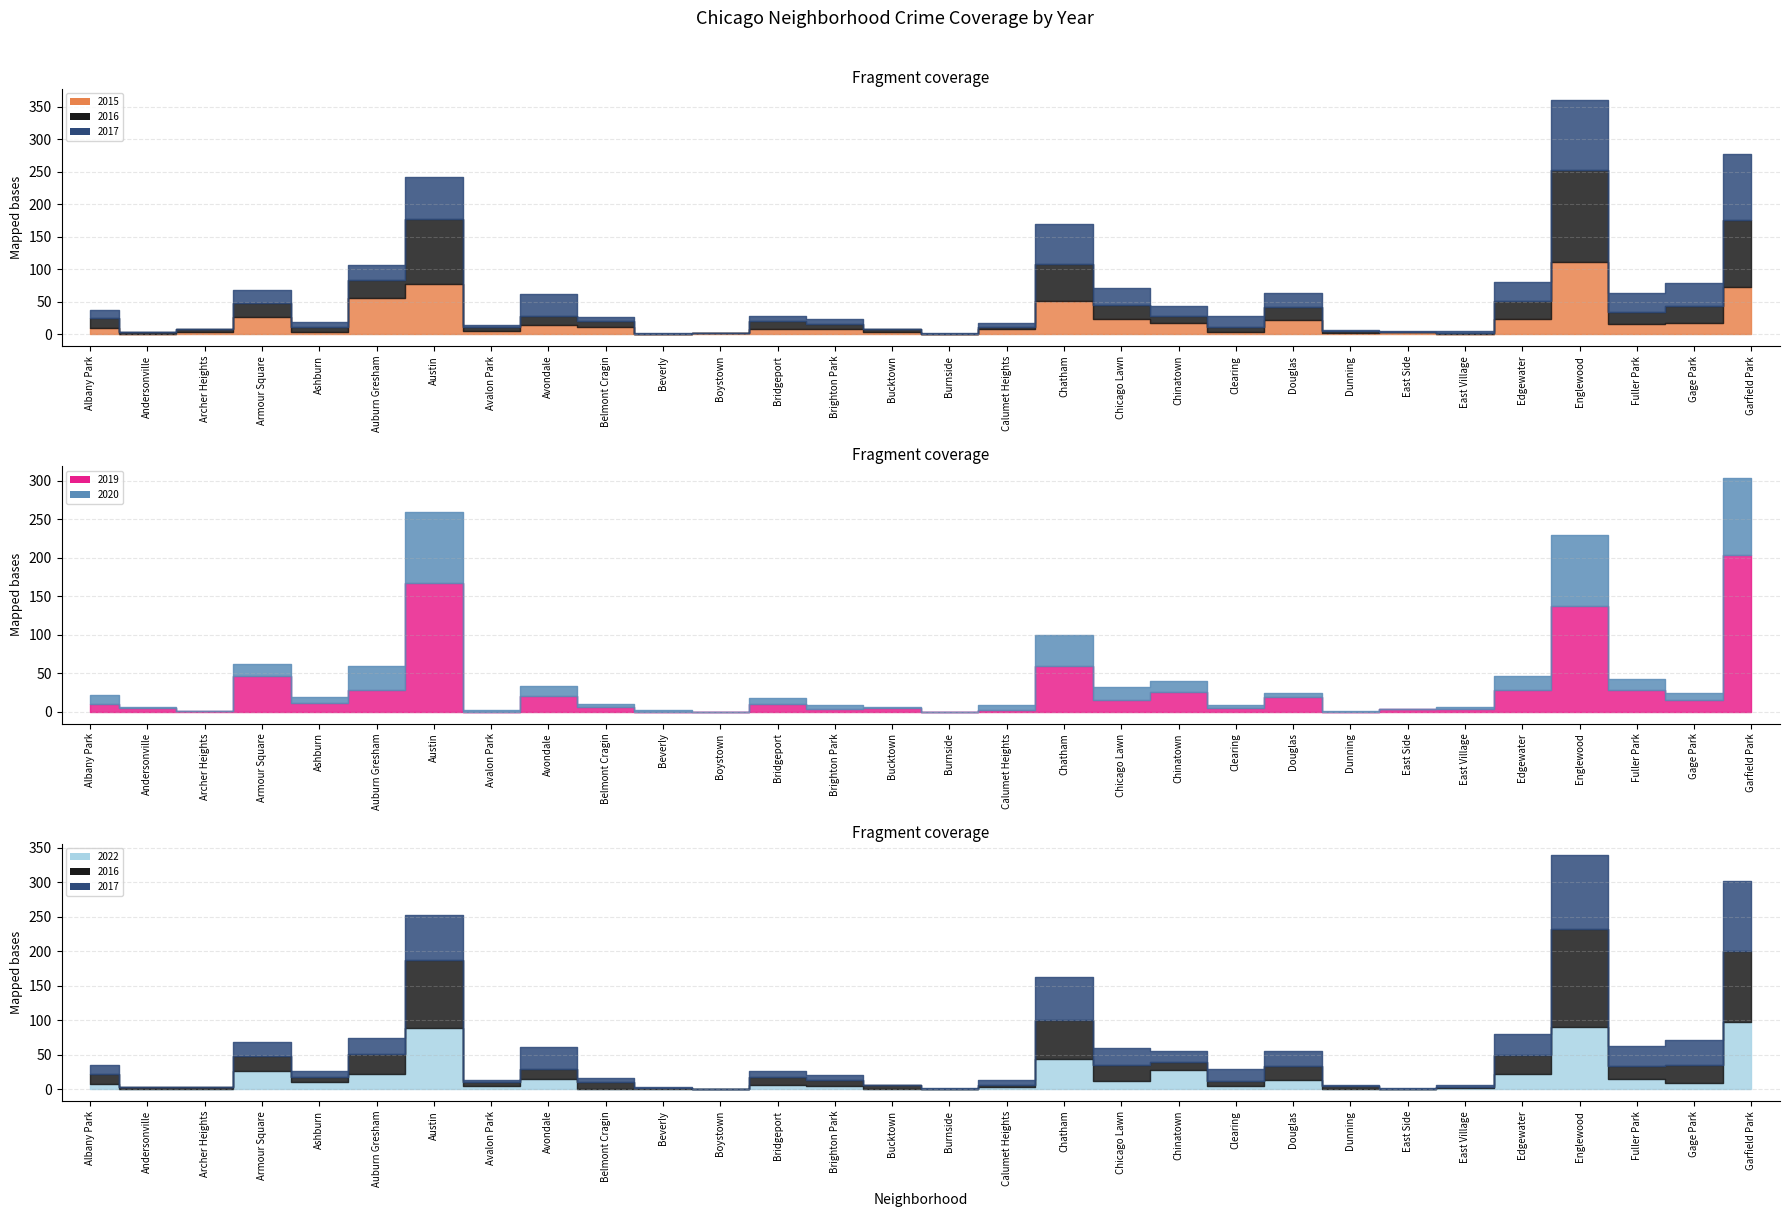

What is the highest value of the 2015 series?

111